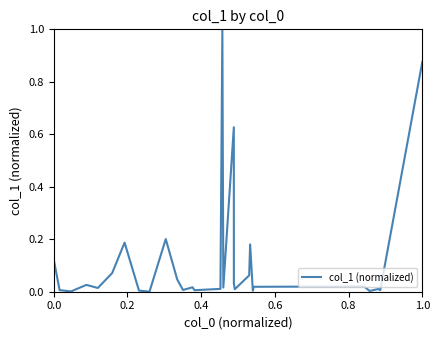

What is the difference between the maximum and minimum values?

1.0